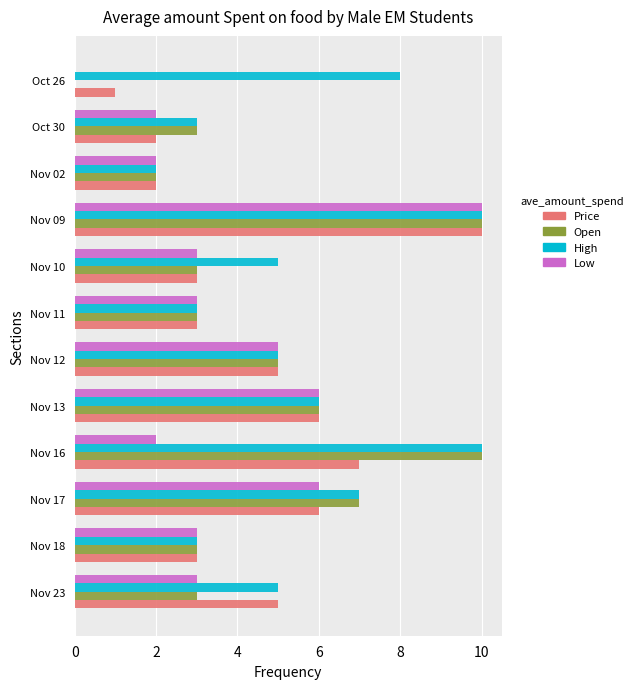

At which category is the sum across all series the highest?

Nov 09